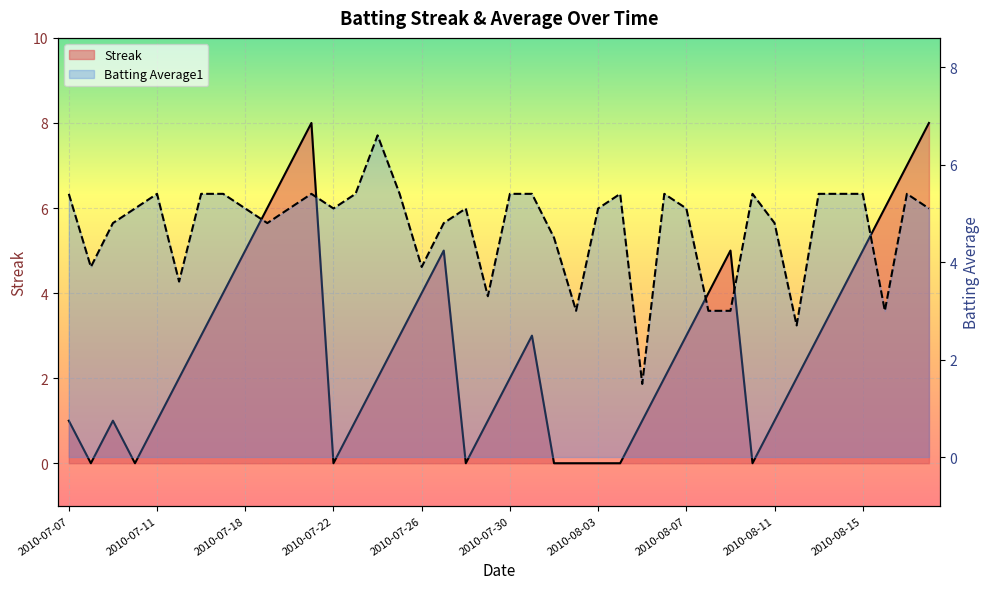

Between 2010-07-09 and 2010-07-07, which is larger?

2010-07-09